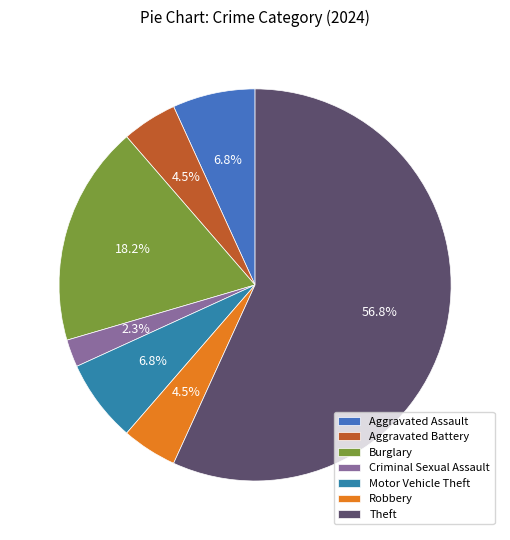

What is the smallest slice in the pie chart?

Criminal Sexual Assault